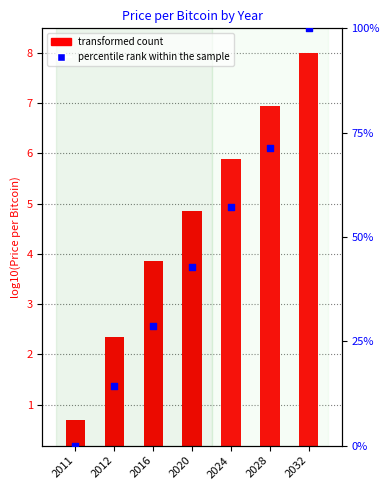

At which category is the sum across all series the highest?

2032